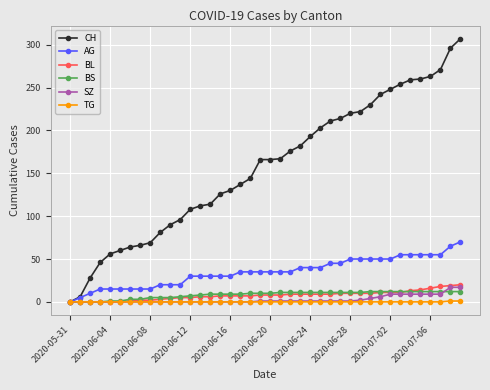

Is this an area chart (filled region under the line)?

No